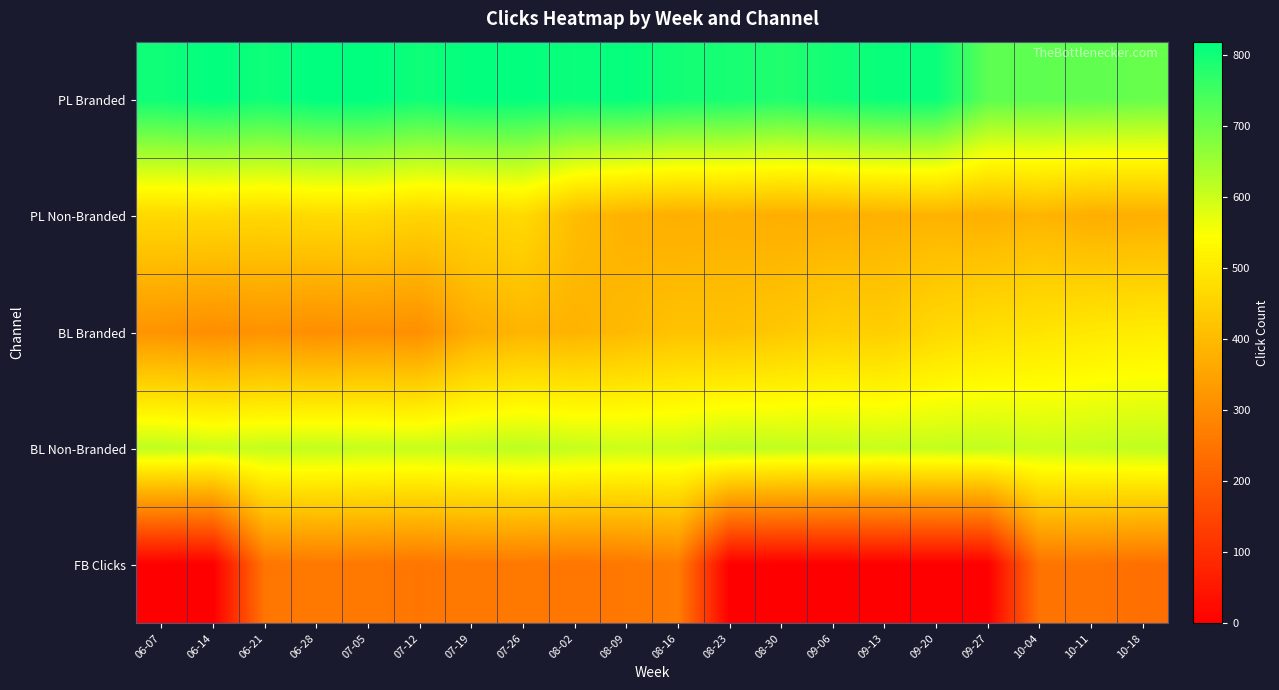

What is the difference between the highest and lowest values at 08-16?

529